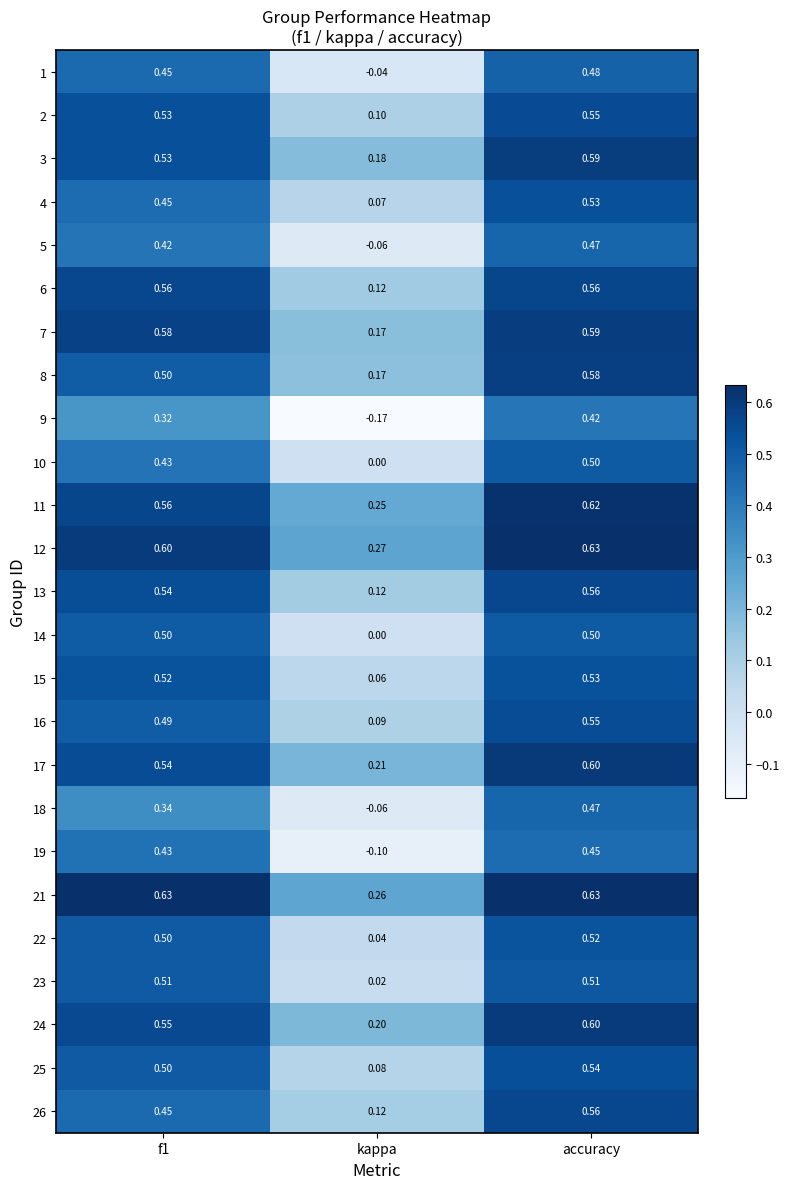

Where is 2 nearest to the value 0?

kappa